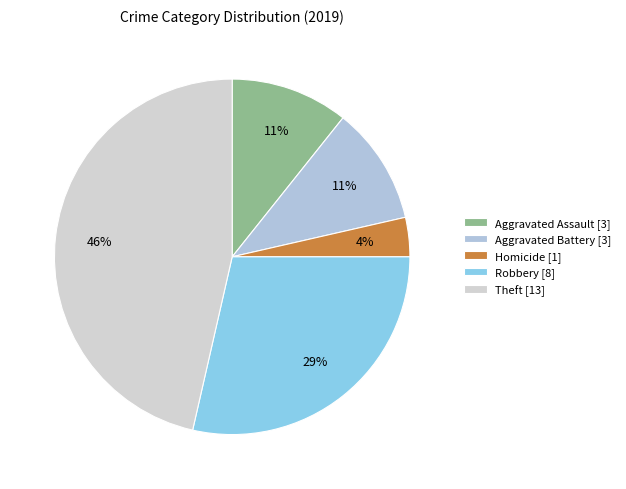

How many segments does this pie chart have?

5